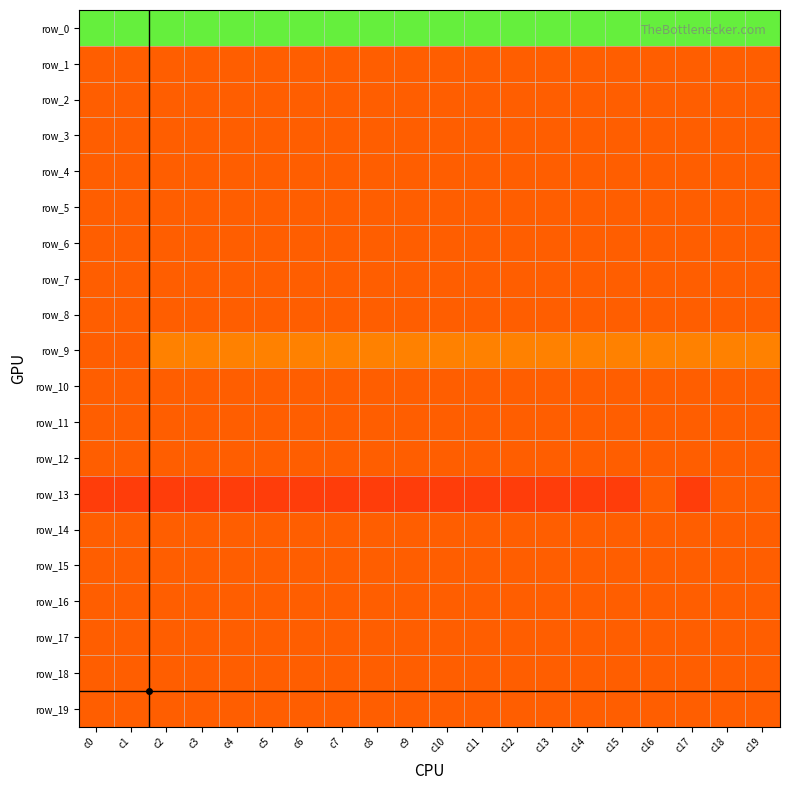

Is the value of row_18 at c4 greater than the value of row_19 at c12?

No